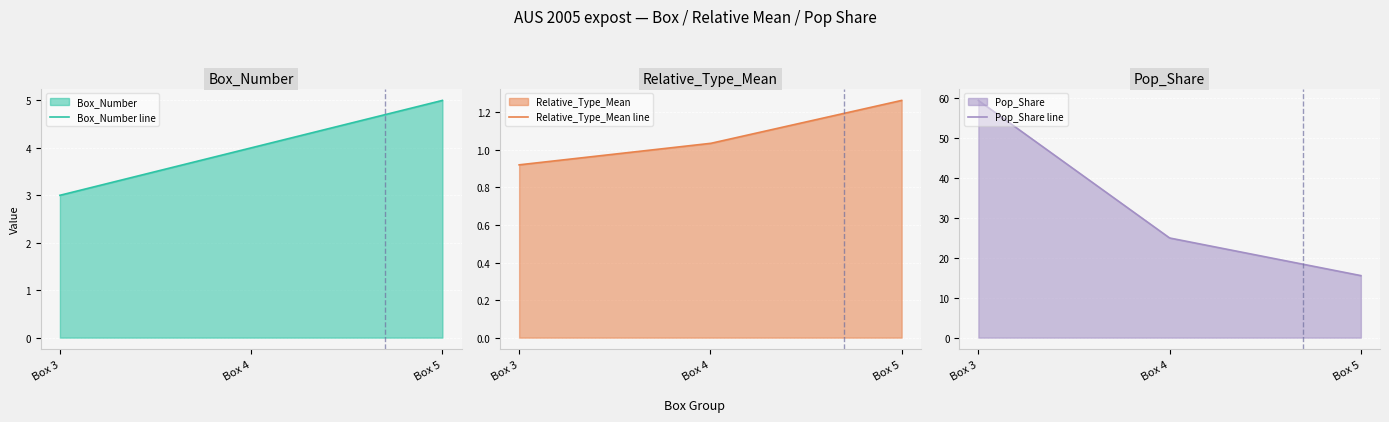

How many distinct data groups are displayed?

3